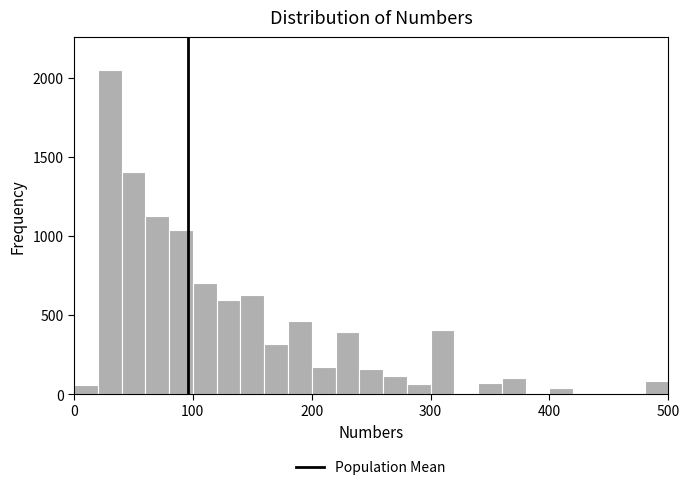

Read against the x-axis, roughly where is the centre of the tallest bar?

30